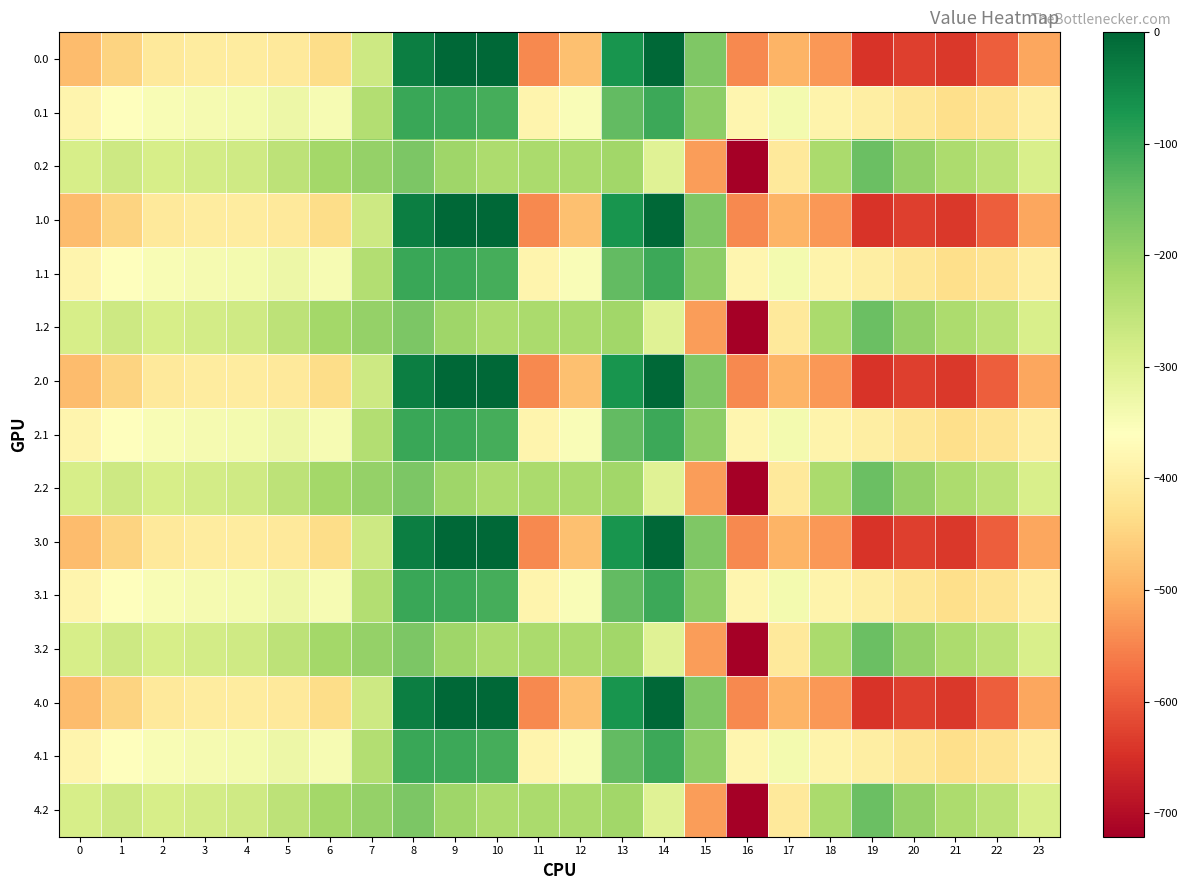

How many data points does each series have?

24